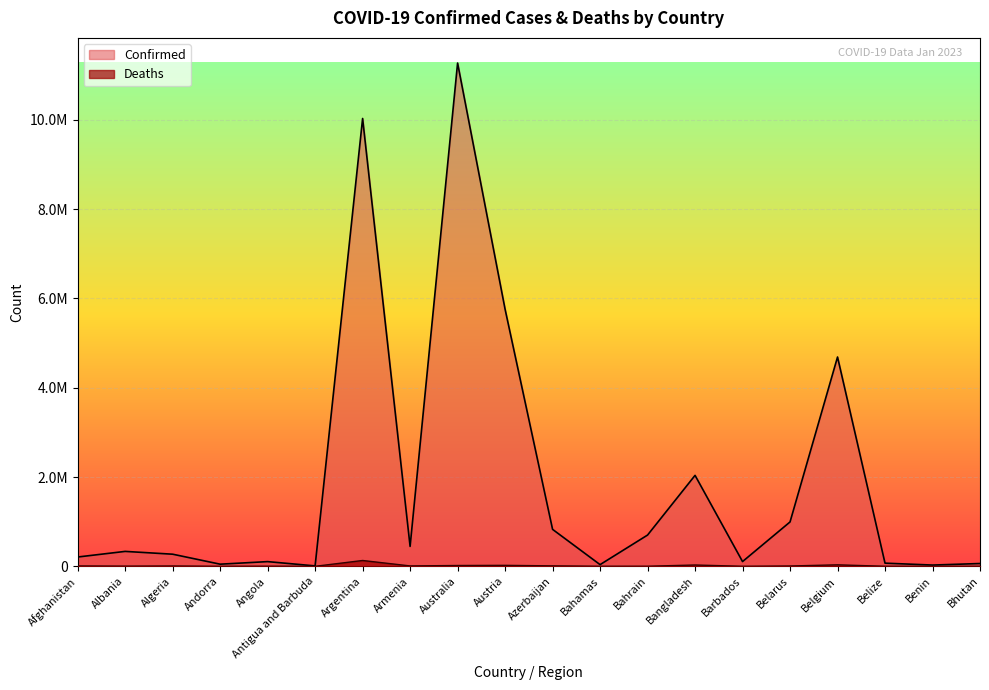

Which has a higher value, Argentina or Andorra?

Argentina